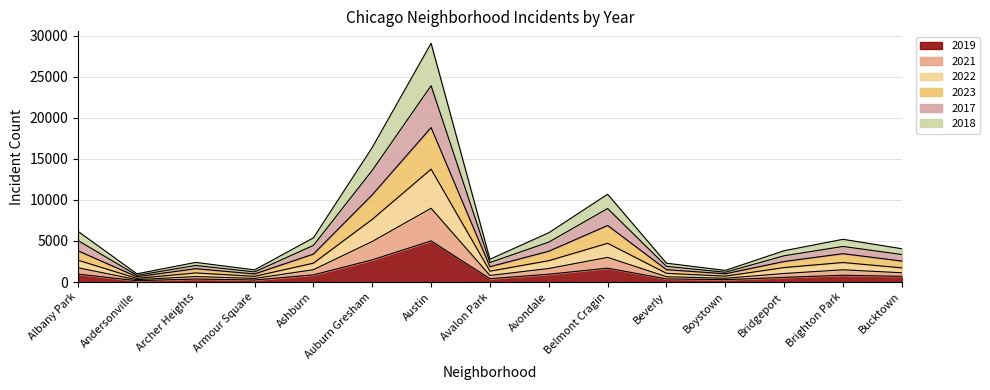

At which category is the sum across all series the highest?

Austin